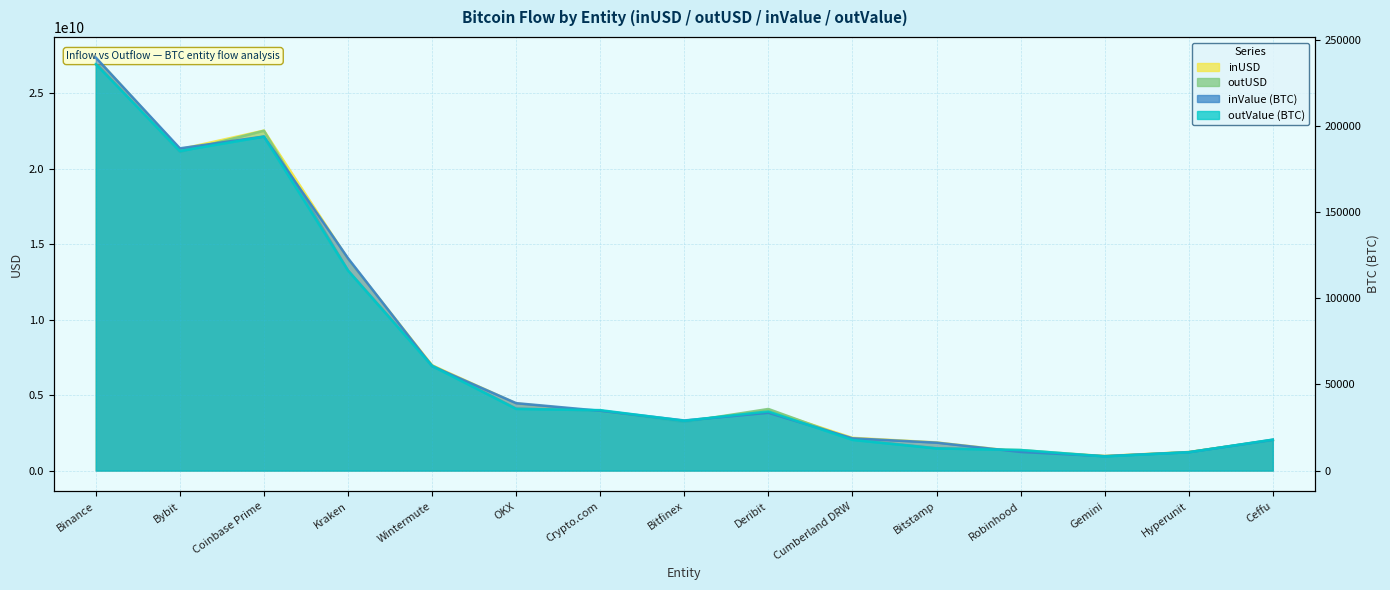

True or false: outValue (BTC) and inUSD intersect in this chart.

False